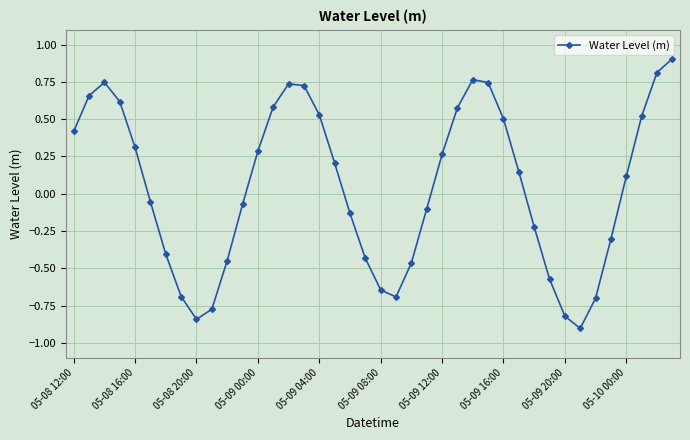

What is the difference between the maximum and minimum values?

1.8